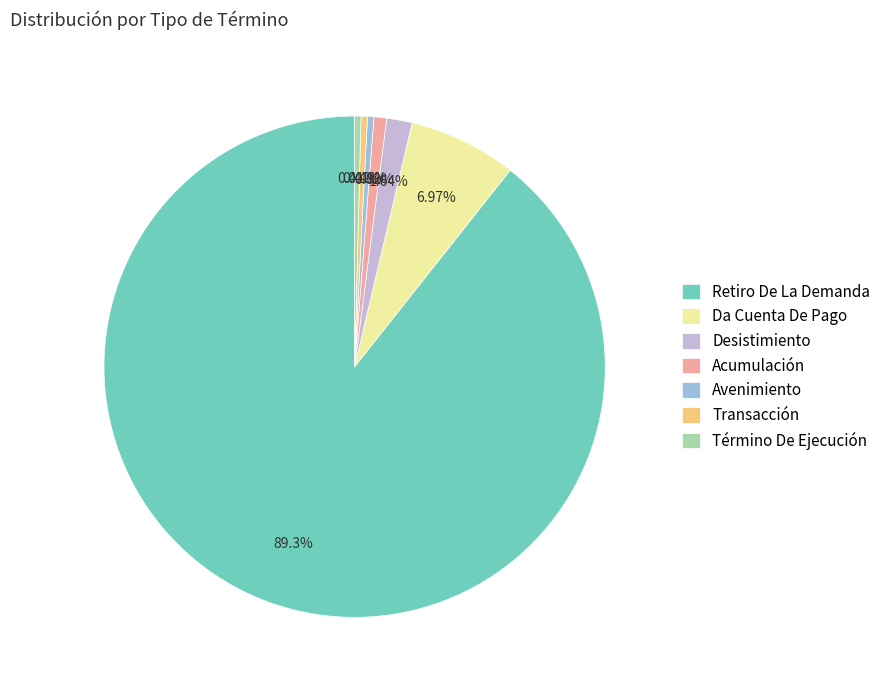

Count the number of slices in the pie.

7